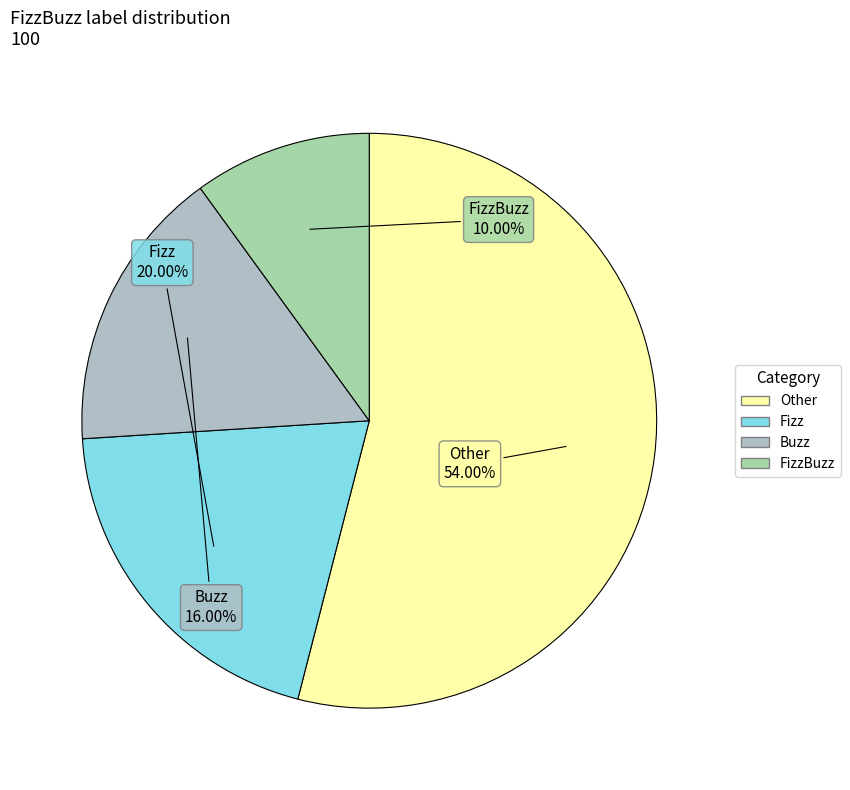

To the nearest percent, what is the difference between the largest and smallest slice percentages?

44%